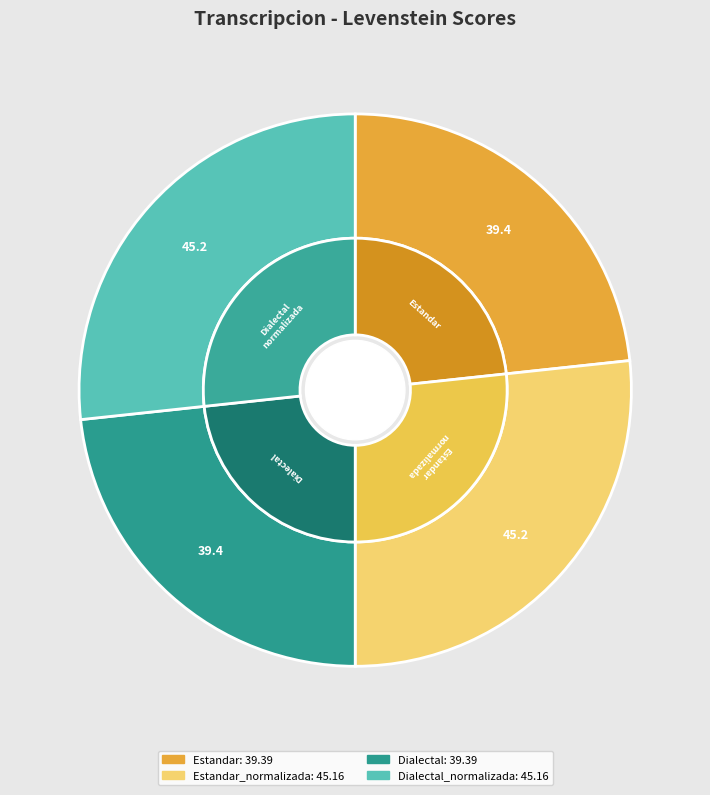

The Estandar slice represents 8% of the pie. True or false?

False